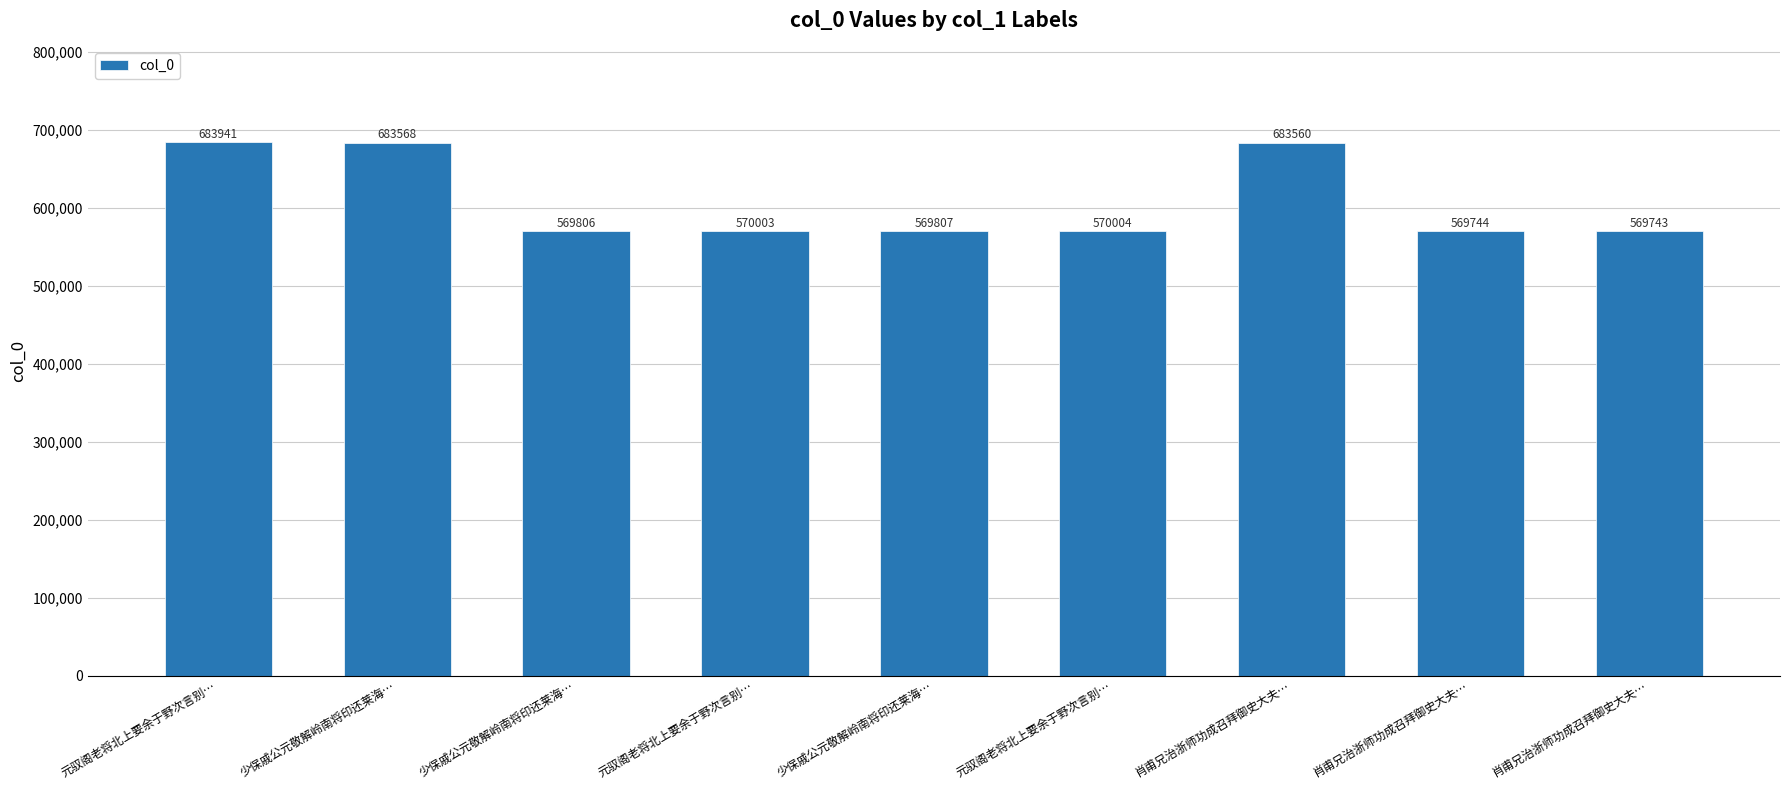

How many bars are there in total?

9